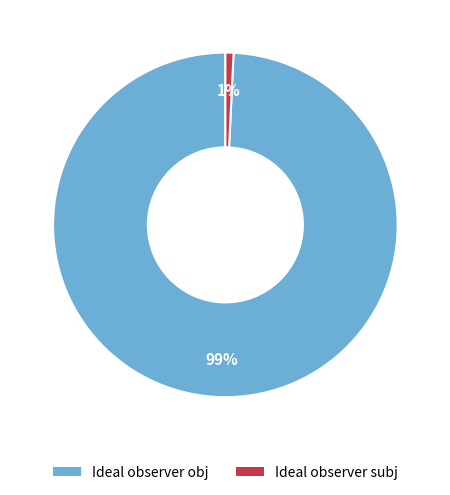

To the nearest percent, what percentage of the pie is Ideal observer subj?

1%